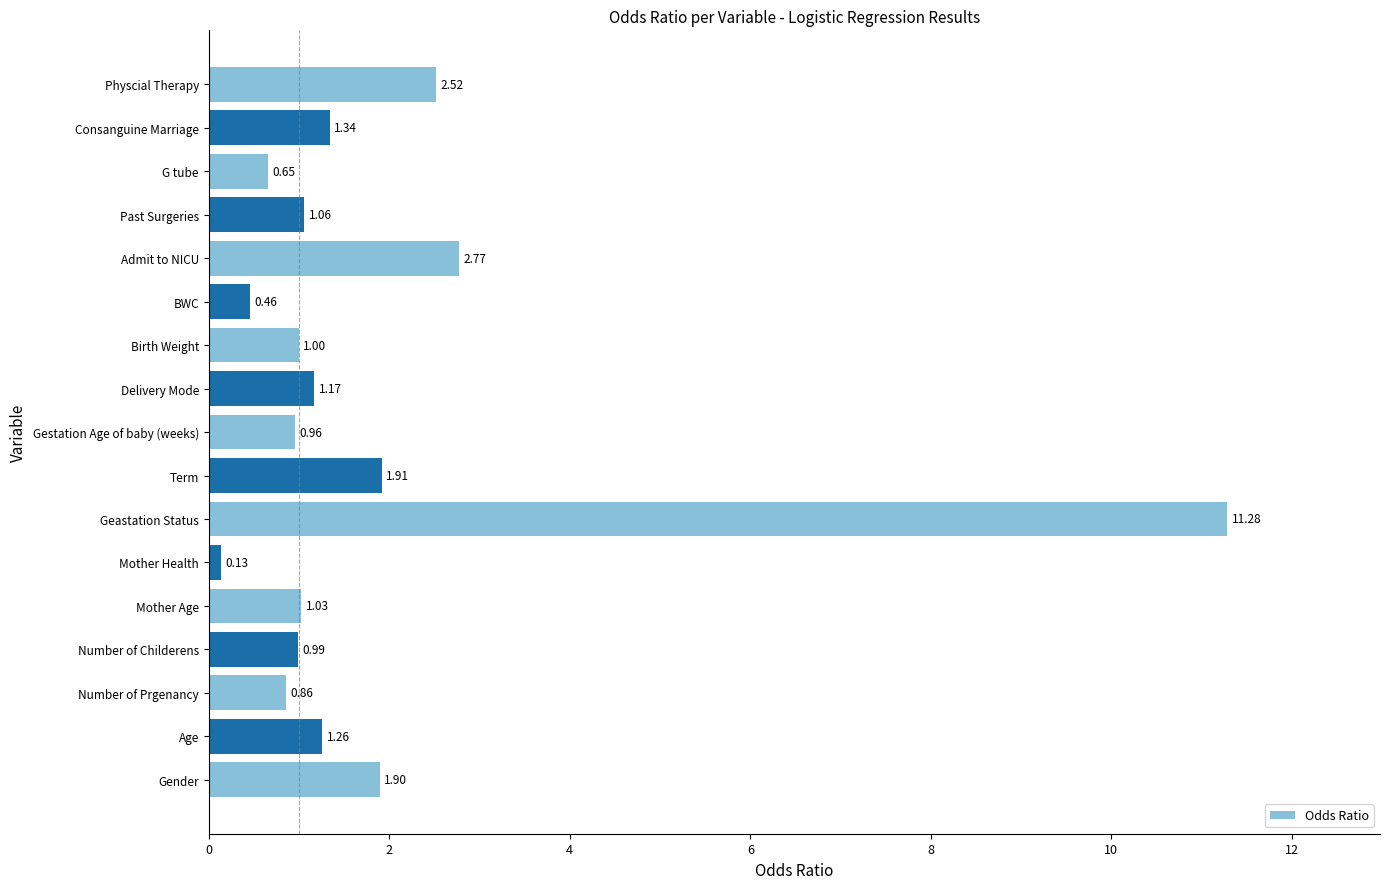

Which has a higher value, BWC or Geastation Status?

Geastation Status